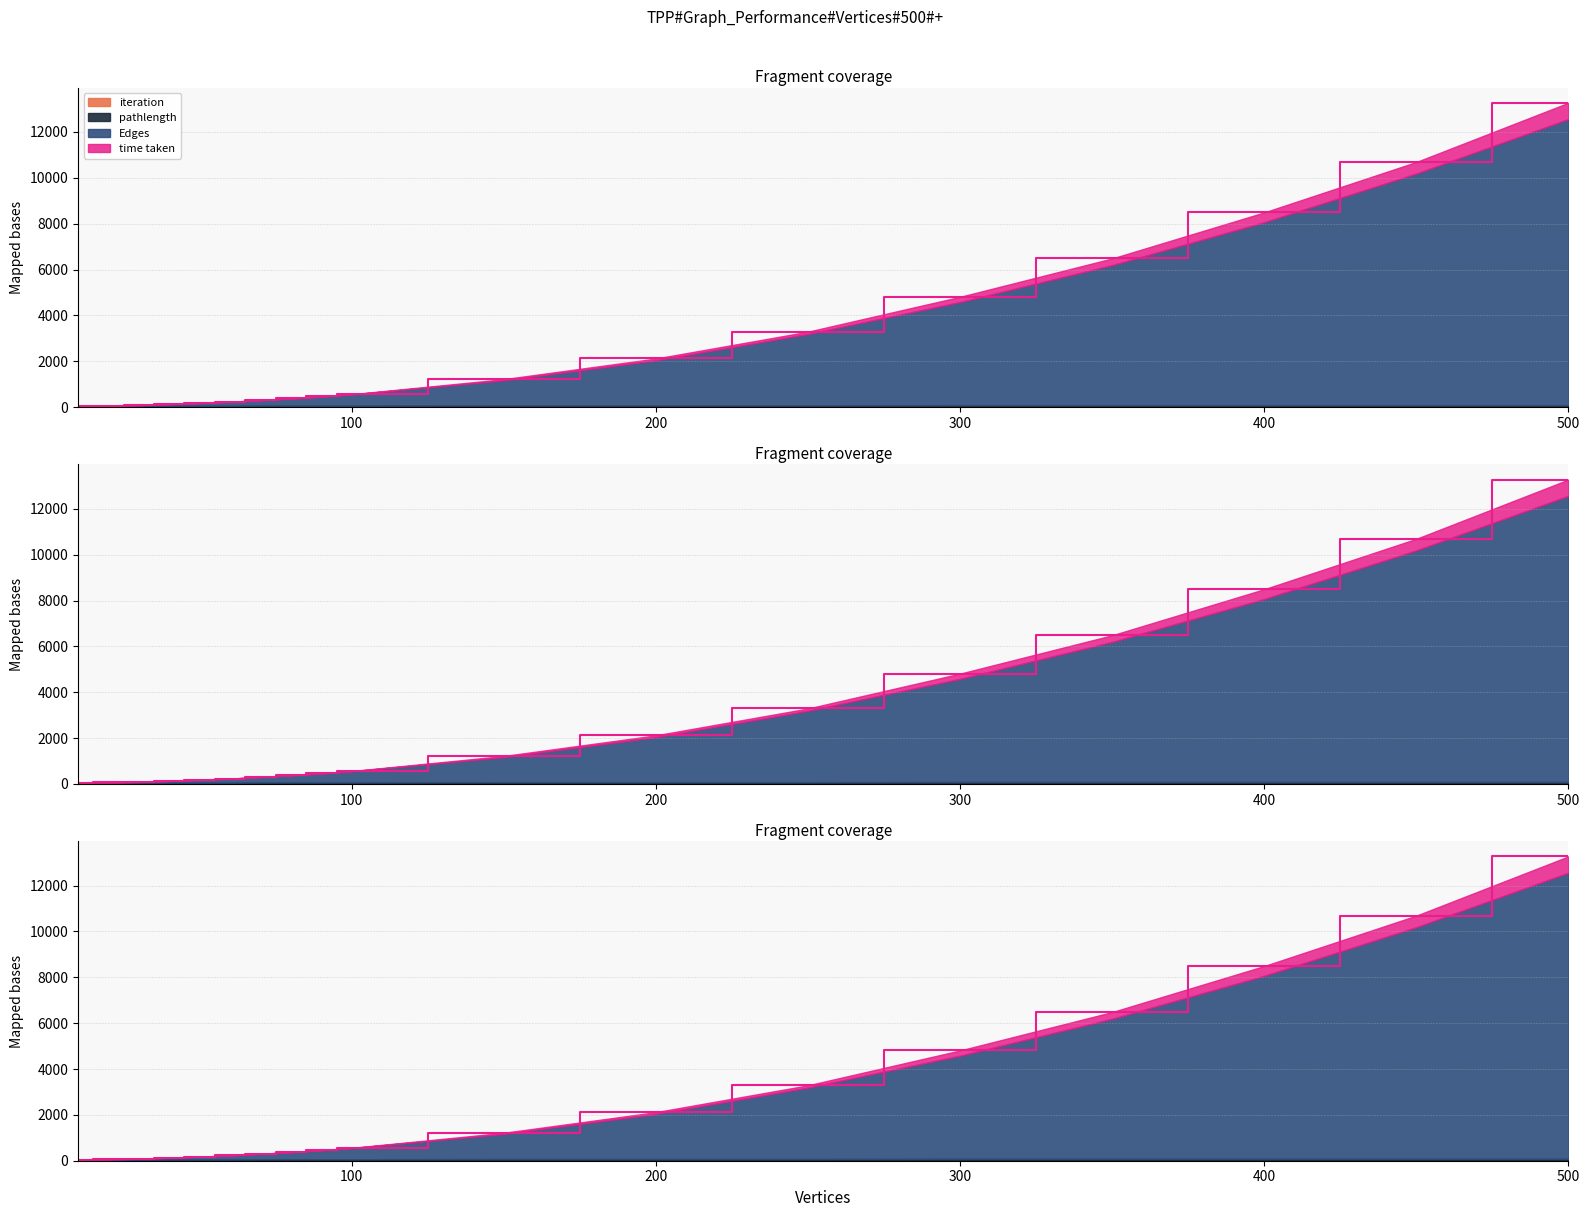

The value of time taken at 60 is 314.7. True or false?

False